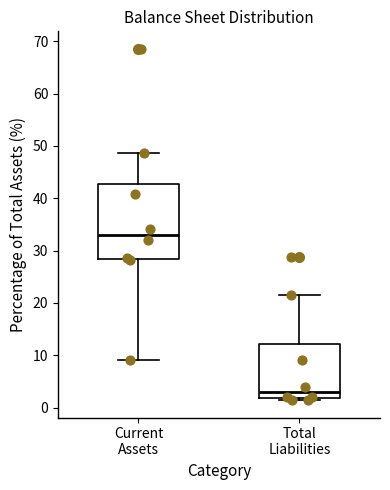

Which box's median line is the highest?

Current Assets